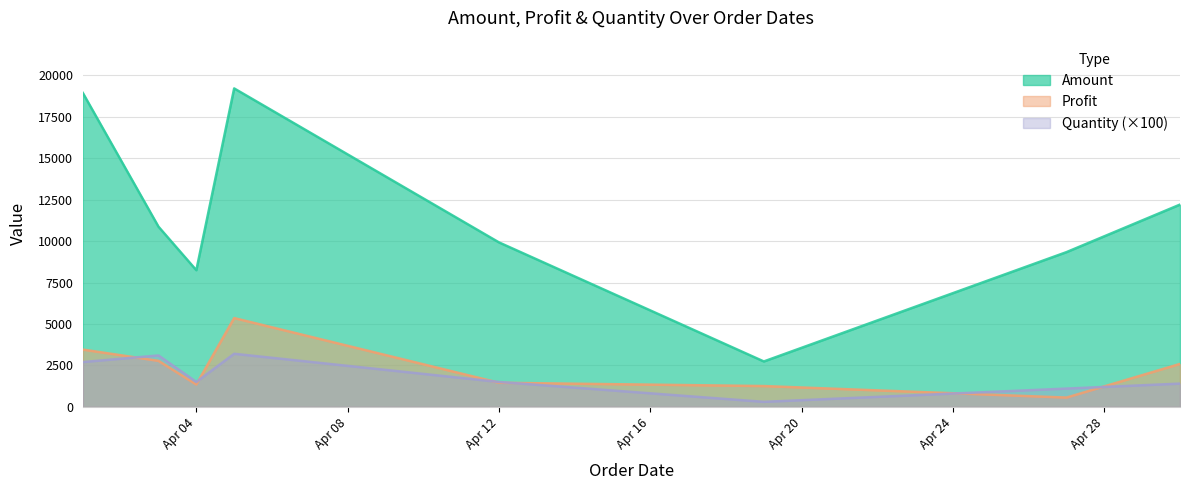

How many values in the Amount series exceed 10868?

3